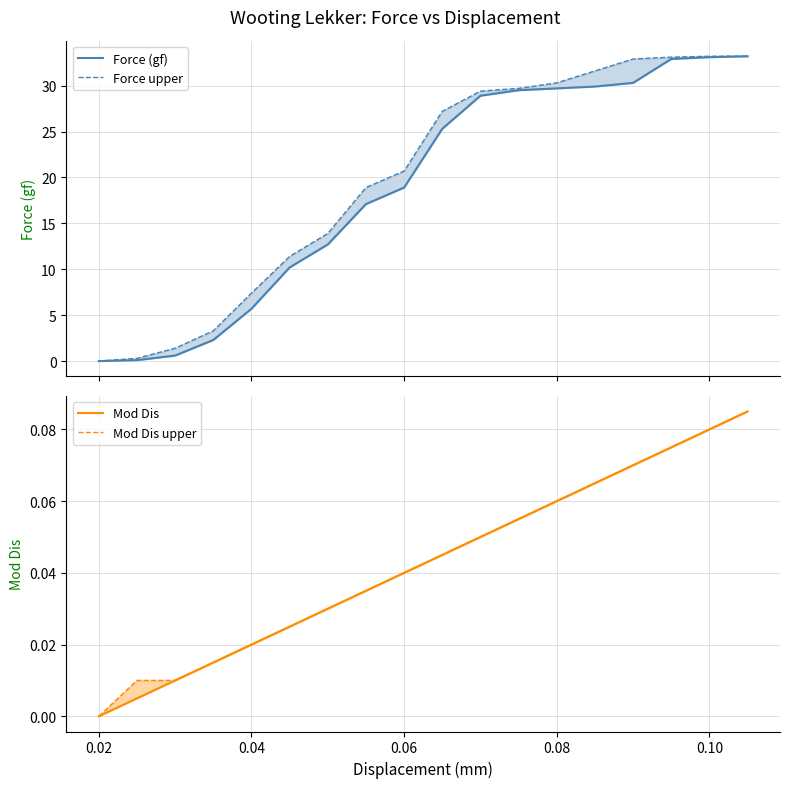

How many data points does each series have?

18